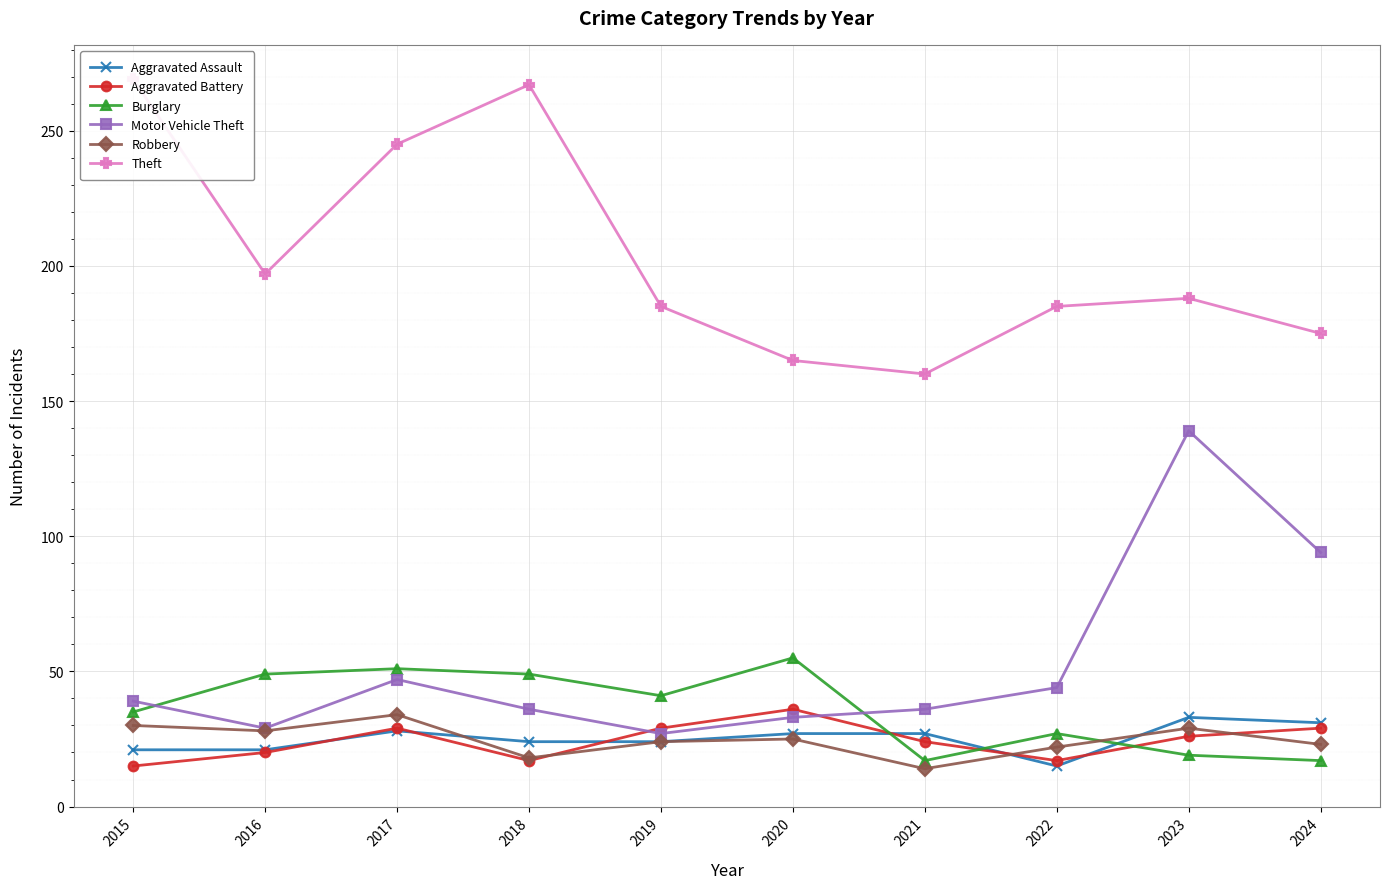

How many values in the Burglary series exceed 41?

4